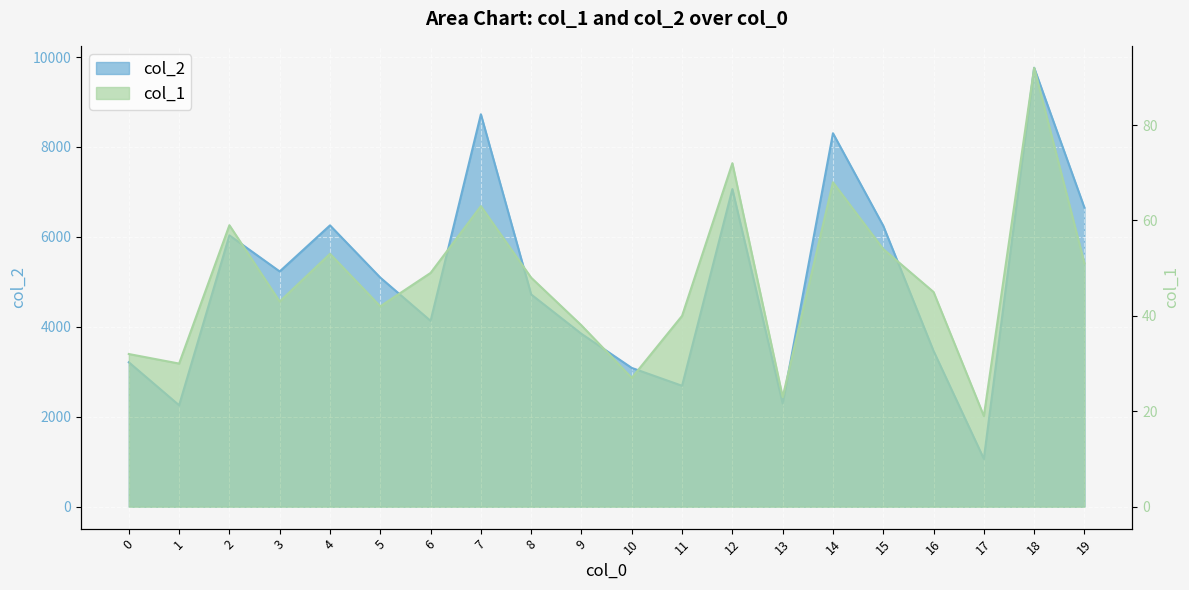

What is the difference between the maximum and minimum values in the col_2 series?

8698